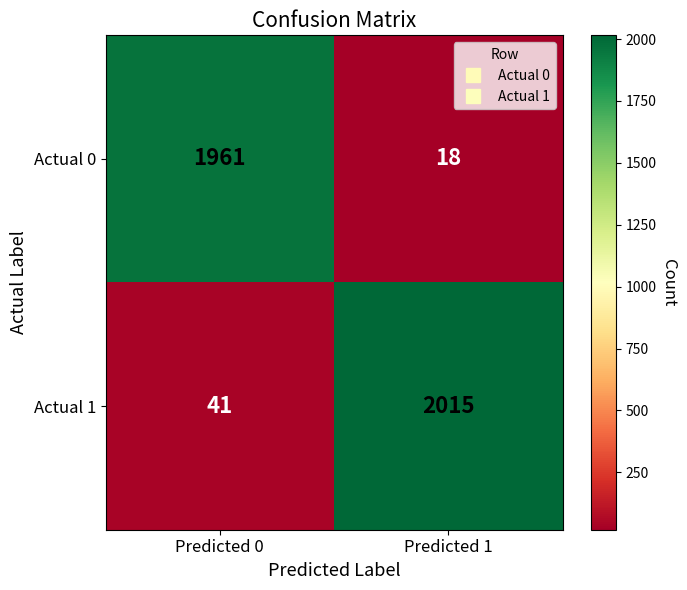

Is it true that Actual 1 equals 41 at Predicted 0?

True